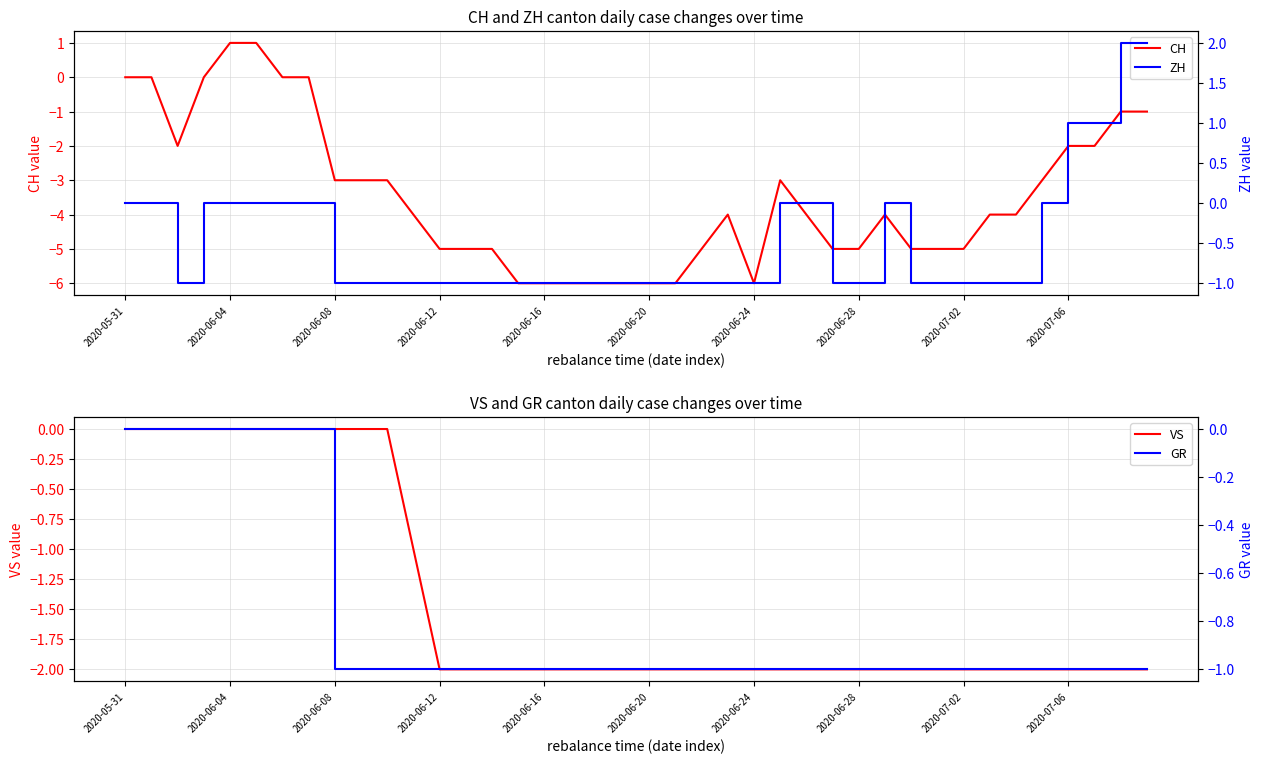

The VS series shows -1 at 10. True or false?

False